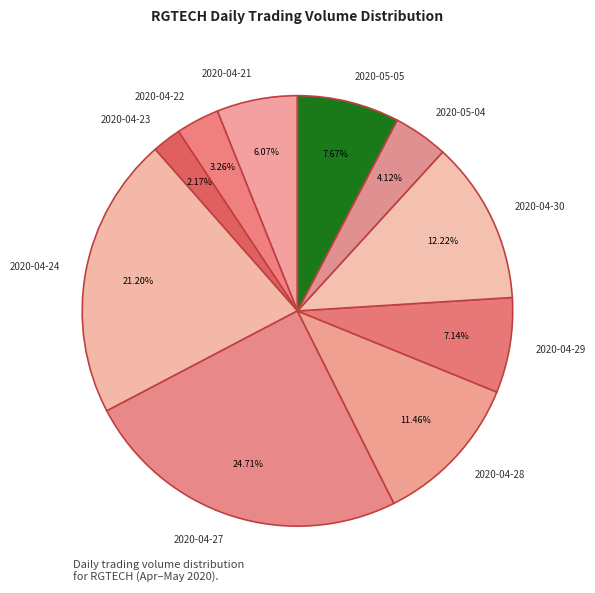

To the nearest percent, what is the average slice percentage?

10%